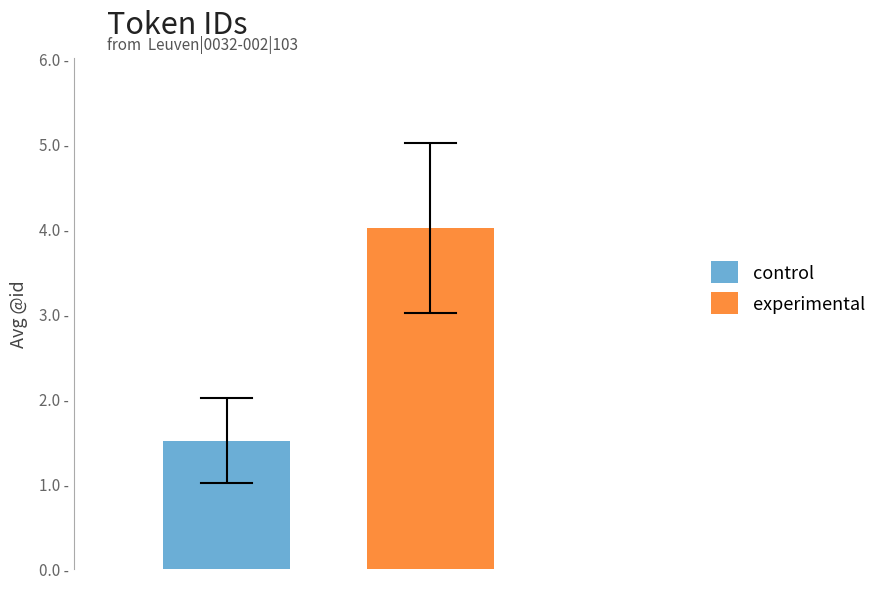

Are the bars horizontal?

No